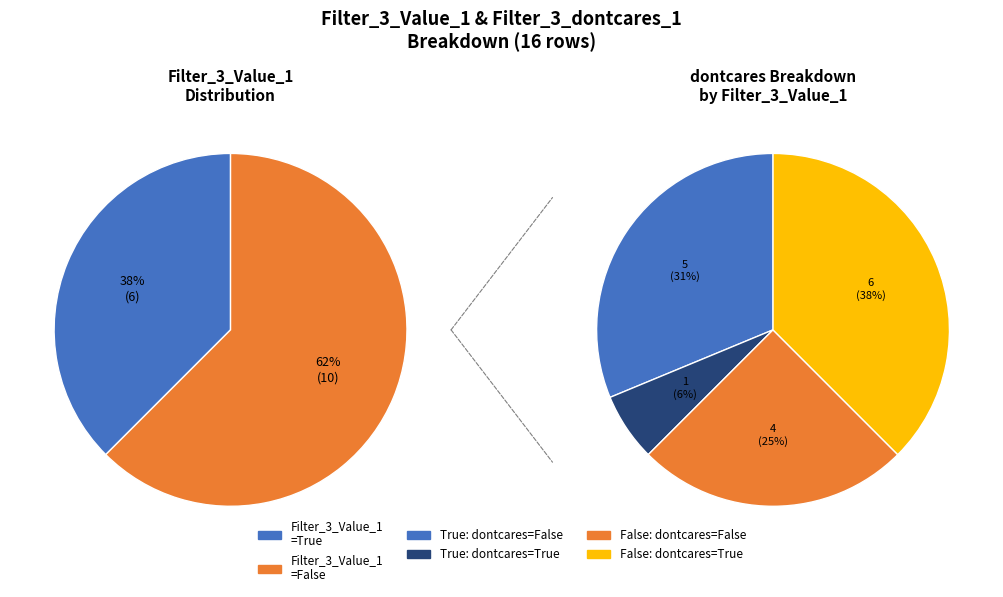

Is there any slice that represents more than half of the pie?

Yes